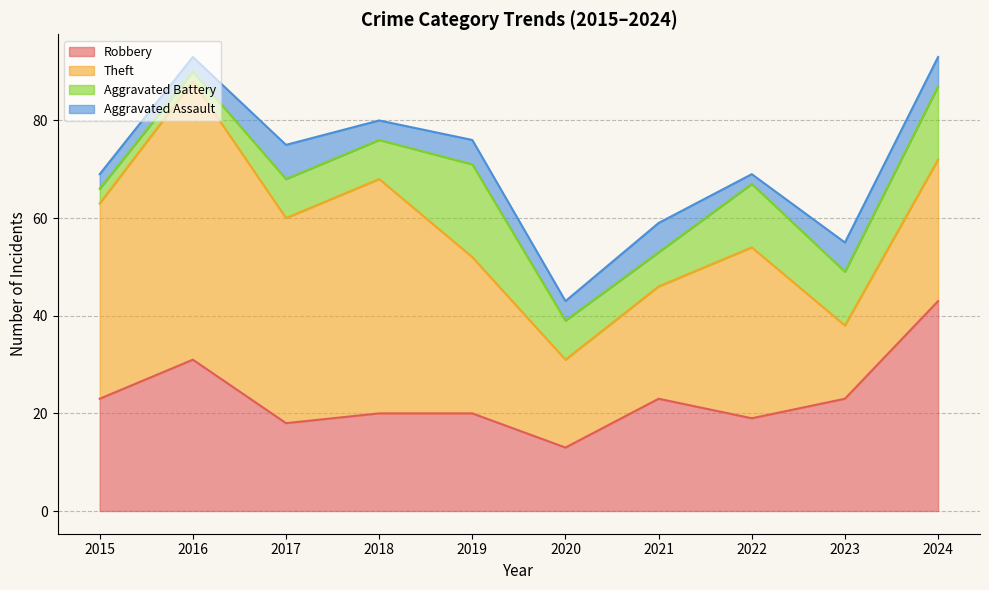

What is the maximum value for Aggravated Battery?

19